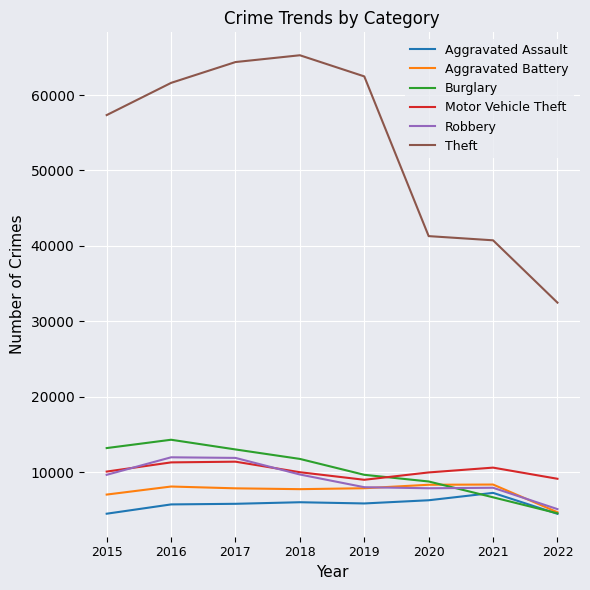

Which series has the widest spread of values?

Theft